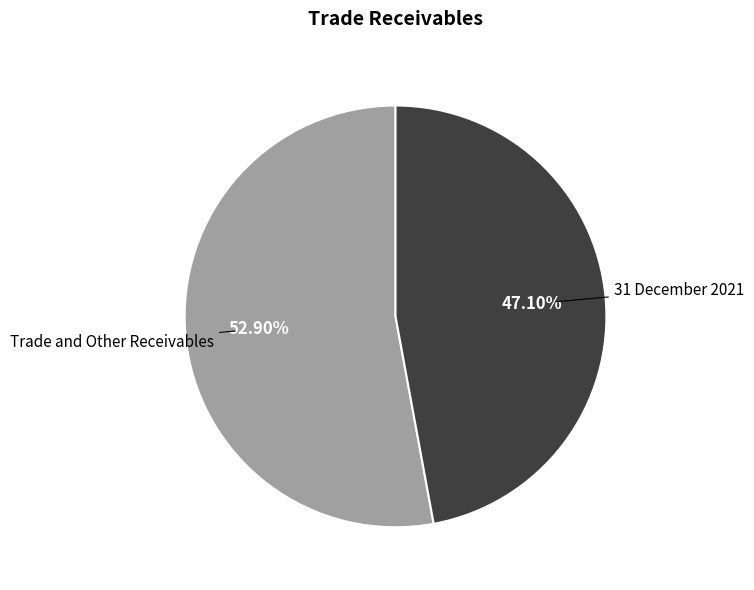

To the nearest percent, what portion does Trade and Other Receivables represent?

53%